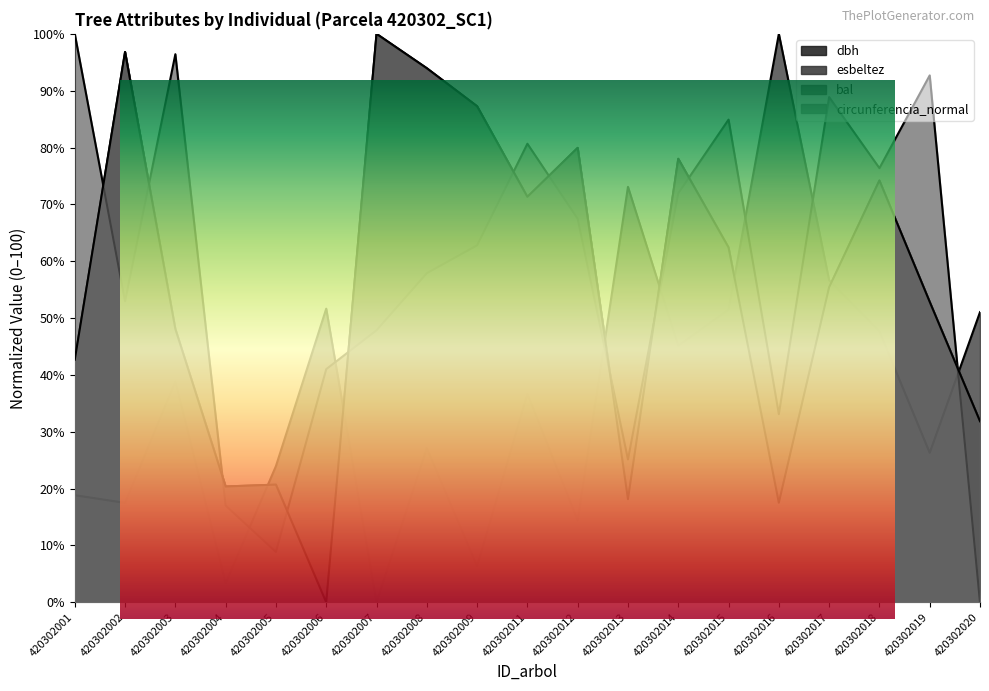

Reading left to right, list all the values displayed in this chart.

dbh: 420302001=42.7	420302002=96.8	420302003=48.1	420302004=20.4	420302005=20.7	420302006=0.0	420302007=100.0	420302008=93.9	420302009=87.3	420302011=71.3	420302012=79.9	420302013=18.2	420302014=78.0	420302015=62.4	420302016=17.5	420302017=55.4	420302018=74.2	420302019=52.9	420302020=31.8
esbeltez: 420302001=18.8	420302002=17.5	420302003=38.8	420302004=3.4	420302005=24.0	420302006=51.7	420302007=0.0	420302008=27.1	420302009=6.3	420302011=36.7	420302012=14.4	420302013=73.1	420302014=45.1	420302015=51.5	420302016=100.0	420302017=56.7	420302018=47.7	420302019=26.3	420302020=51.0
bal: 420302001=100.0	420302002=52.9	420302003=96.4	420302004=17.0	420302005=8.9	420302006=41.0	420302007=47.9	420302008=57.9	420302009=62.8	420302011=80.7	420302012=67.5	420302013=25.1	420302014=71.9	420302015=84.9	420302016=33.1	420302017=88.9	420302018=76.4	420302019=92.7	420302020=0.0
circunferencia_normal: 420302001=42.7	420302002=96.8	420302003=48.1	420302004=20.4	420302005=20.7	420302006=0.0	420302007=100.0	420302008=94.0	420302009=87.3	420302011=71.3	420302012=79.9	420302013=18.1	420302014=78.0	420302015=62.4	420302016=17.5	420302017=55.4	420302018=74.2	420302019=52.9	420302020=31.9